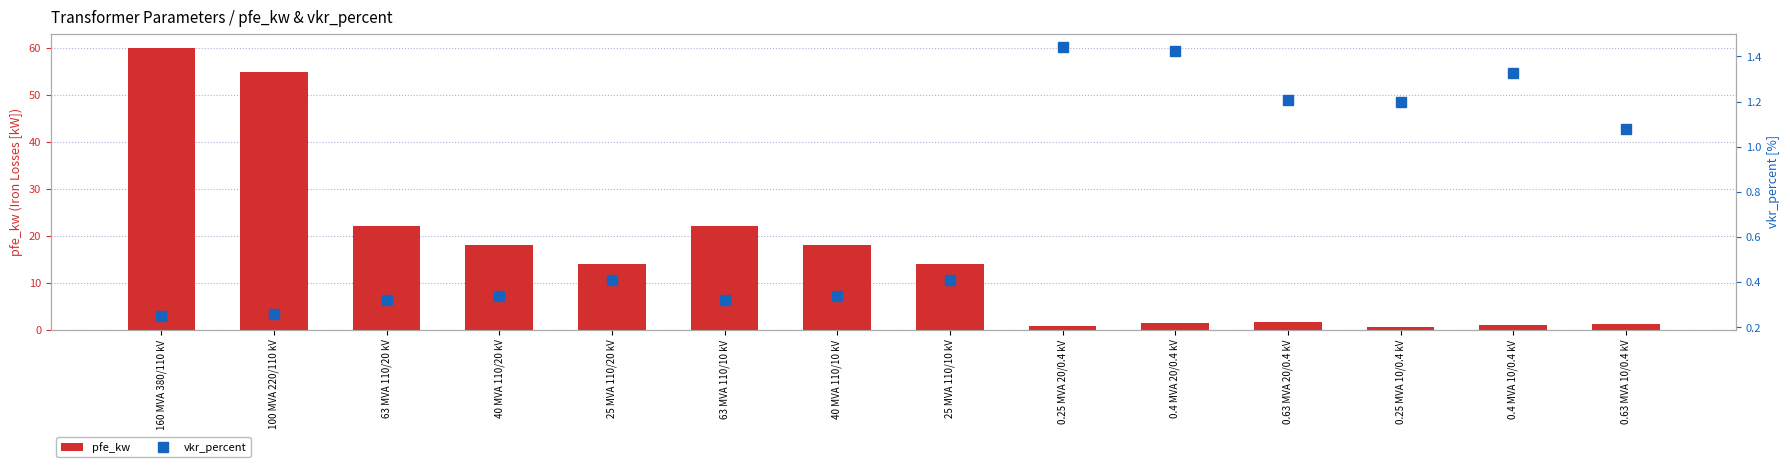

At which label is vkr_percent closest to 0?

160 MVA 380/110 kV